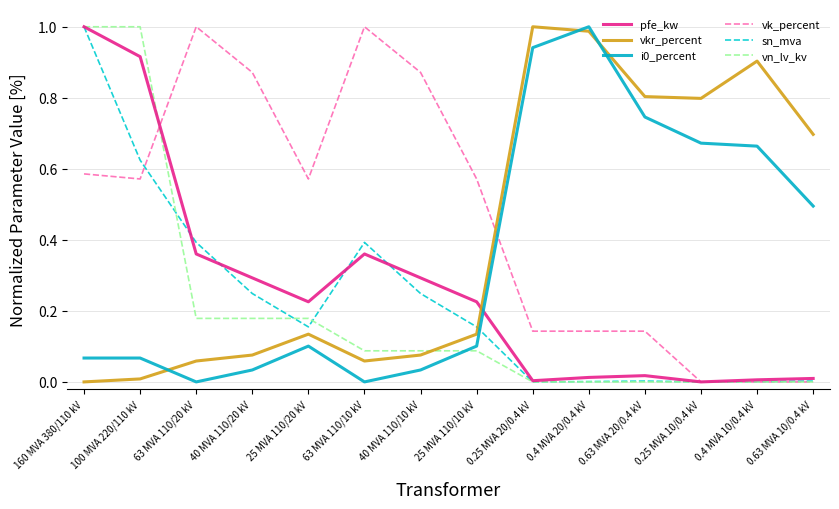

Between 63 MVA 110/10 kV and 0.25 MVA 10/0.4 kV, which series saw the biggest shift?

vk_percent